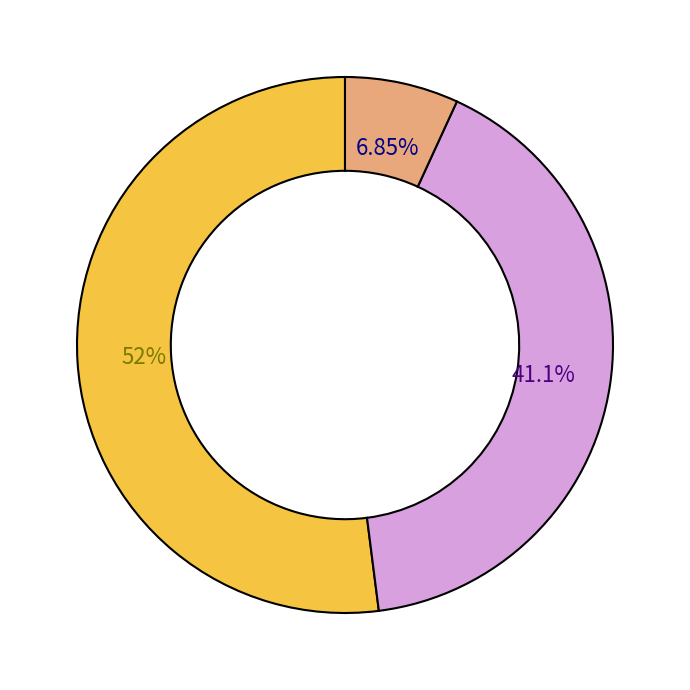

Is there any slice that represents more than half of the pie?

Yes